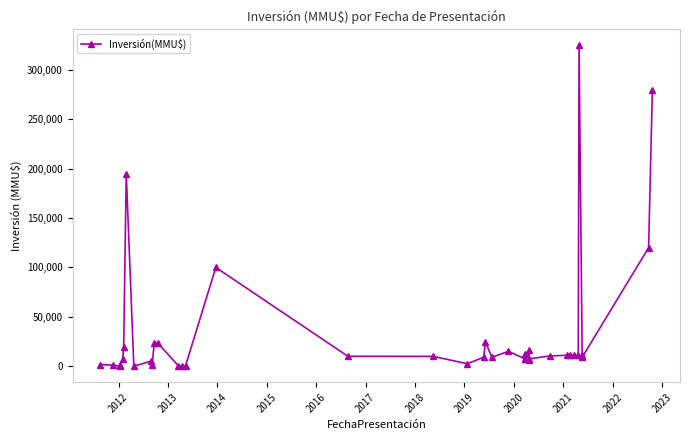

How many values exceed 10000?

19